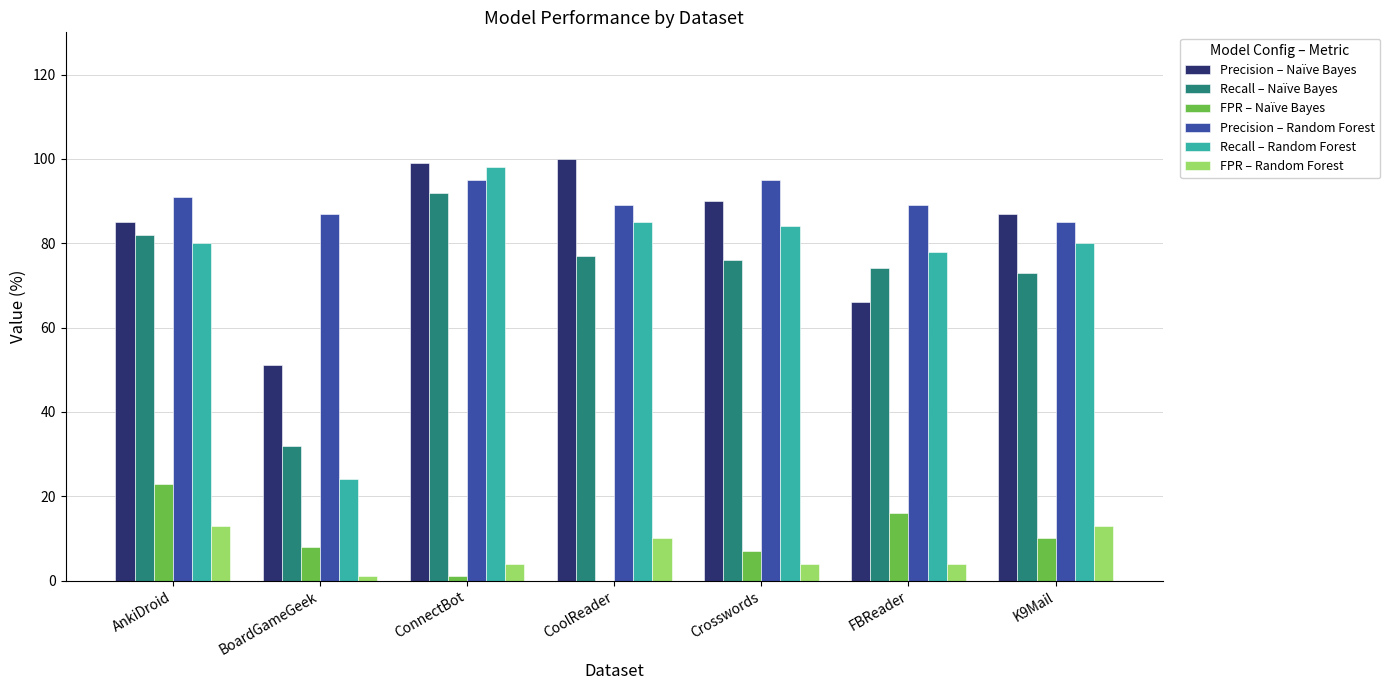

What is the total value across all series at FBReader?

327